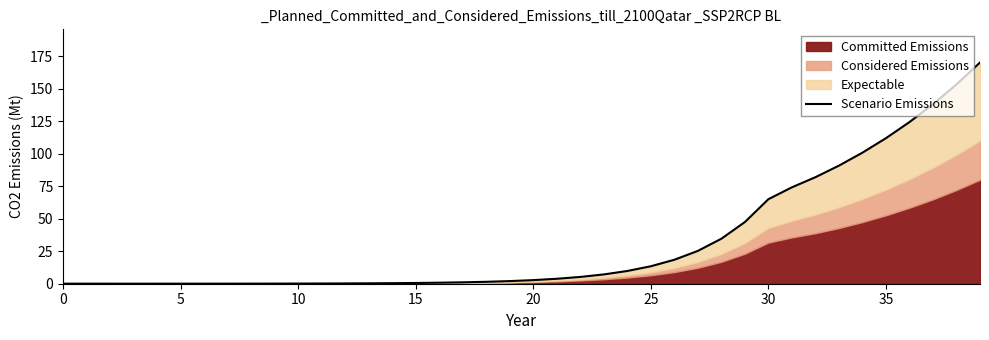

At which label is the value closest to 85?

32